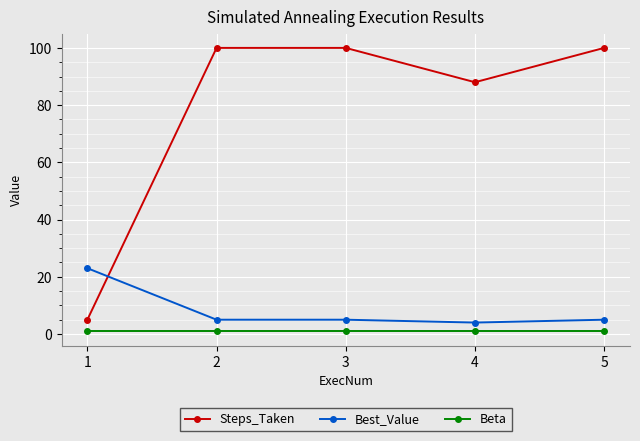

What is the value of the Steps_Taken point at the 4th from the left?

88.0